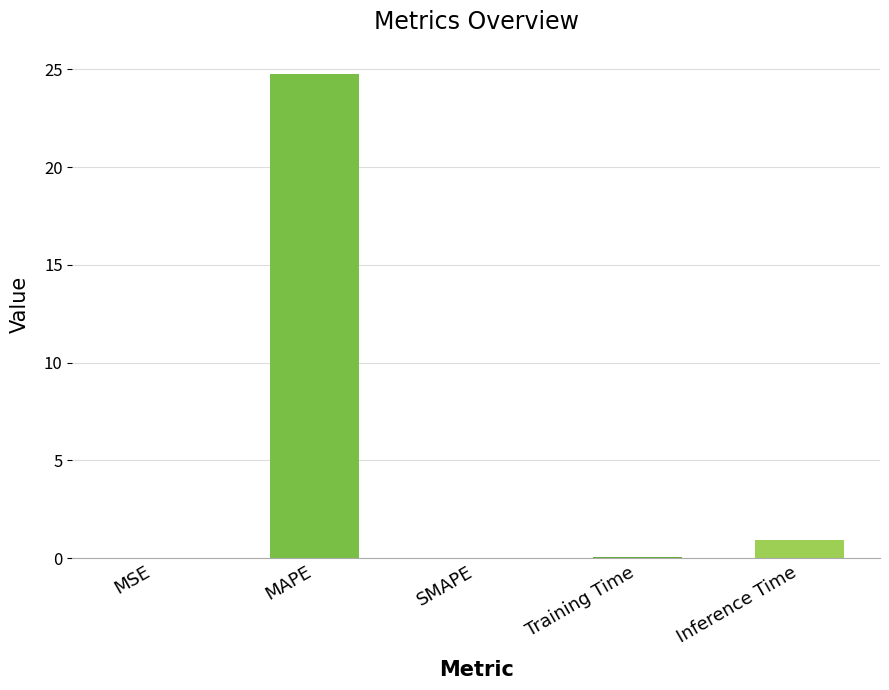

What is the greatest value displayed?

24.8